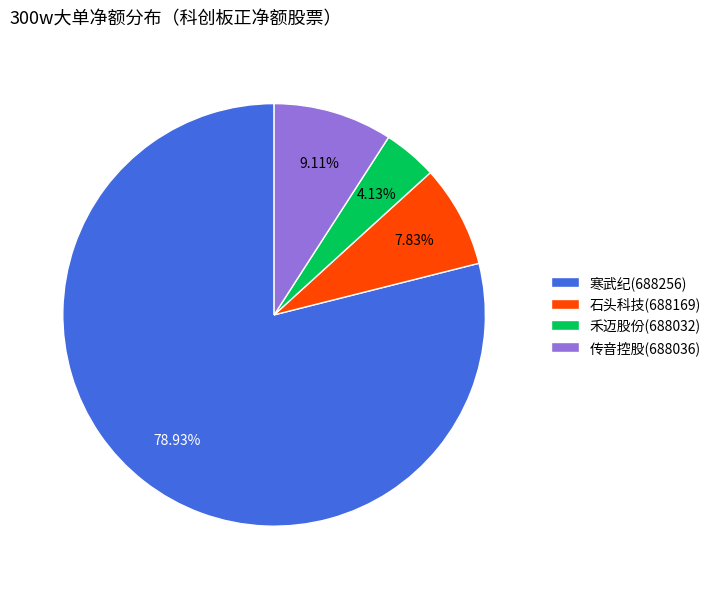

Which slice represents more than half of the pie?

寒武纪(688256)